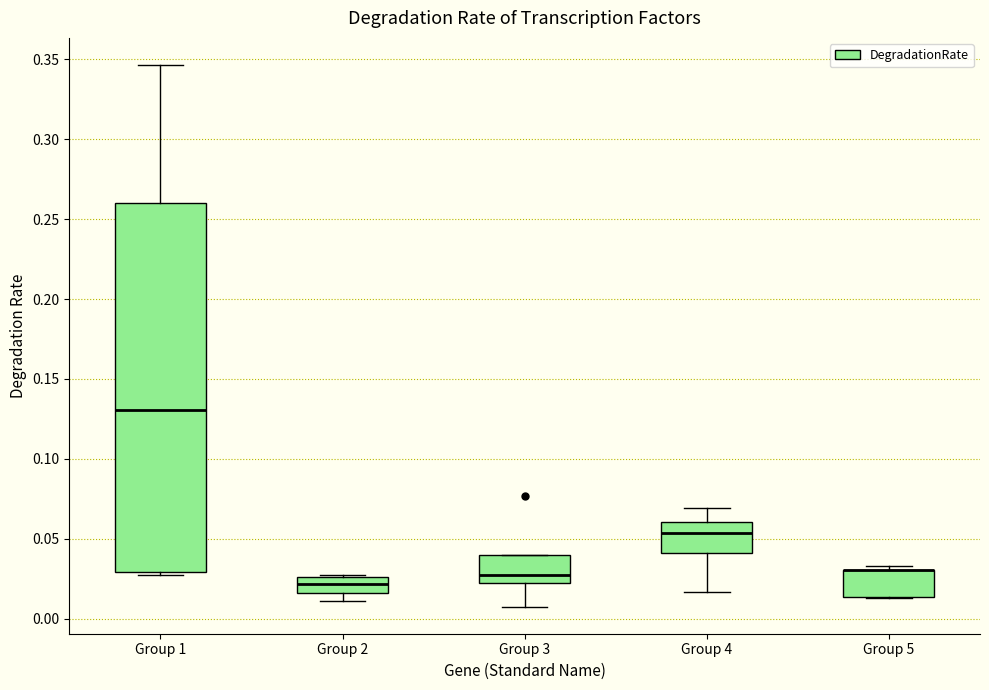

Where does the median line of the box for Group 2 sit on the y-axis? The values are not printed on the chart, so give them approximately, as read against the axis.

0.020